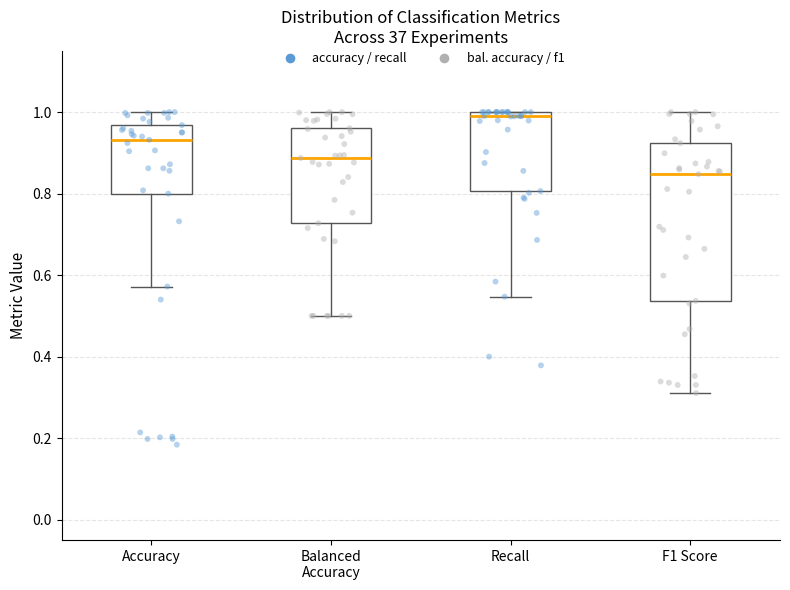

Reading left to right, read every box against the y-axis: the position of its median line, the range the box covers, and the ends of its whiskers. The values are not printed on the chart, so give them approximately, as read against the axis.

Accuracy: median 0.94, box 0.80 to 0.96, whiskers 0.58 to 1.00
Balanced Accuracy: median 0.88, box 0.72 to 0.96, whiskers 0.50 to 1.00
Recall: median 0.98, box 0.80 to 1.00, whiskers 0.54 to 1.00
F1 Score: median 0.84, box 0.54 to 0.92, whiskers 0.32 to 1.00